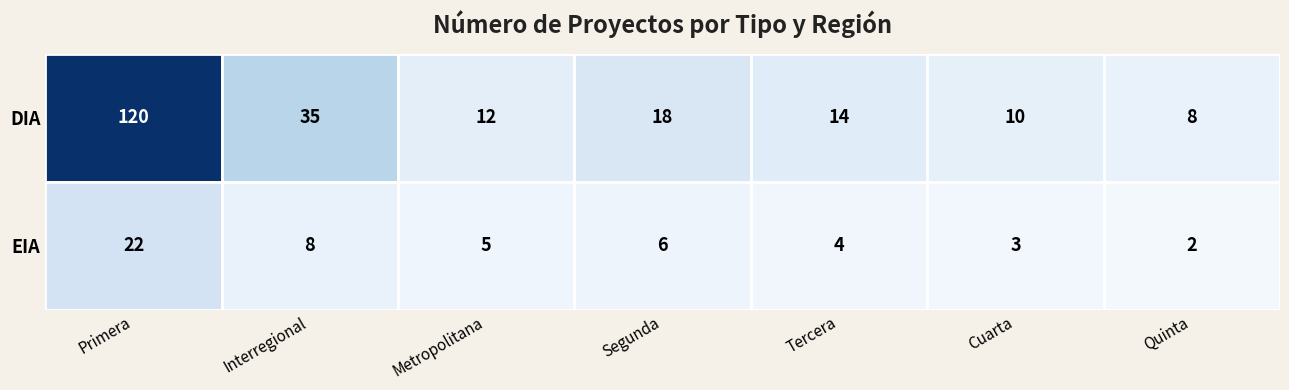

How many values in the EIA series are below 5?

3